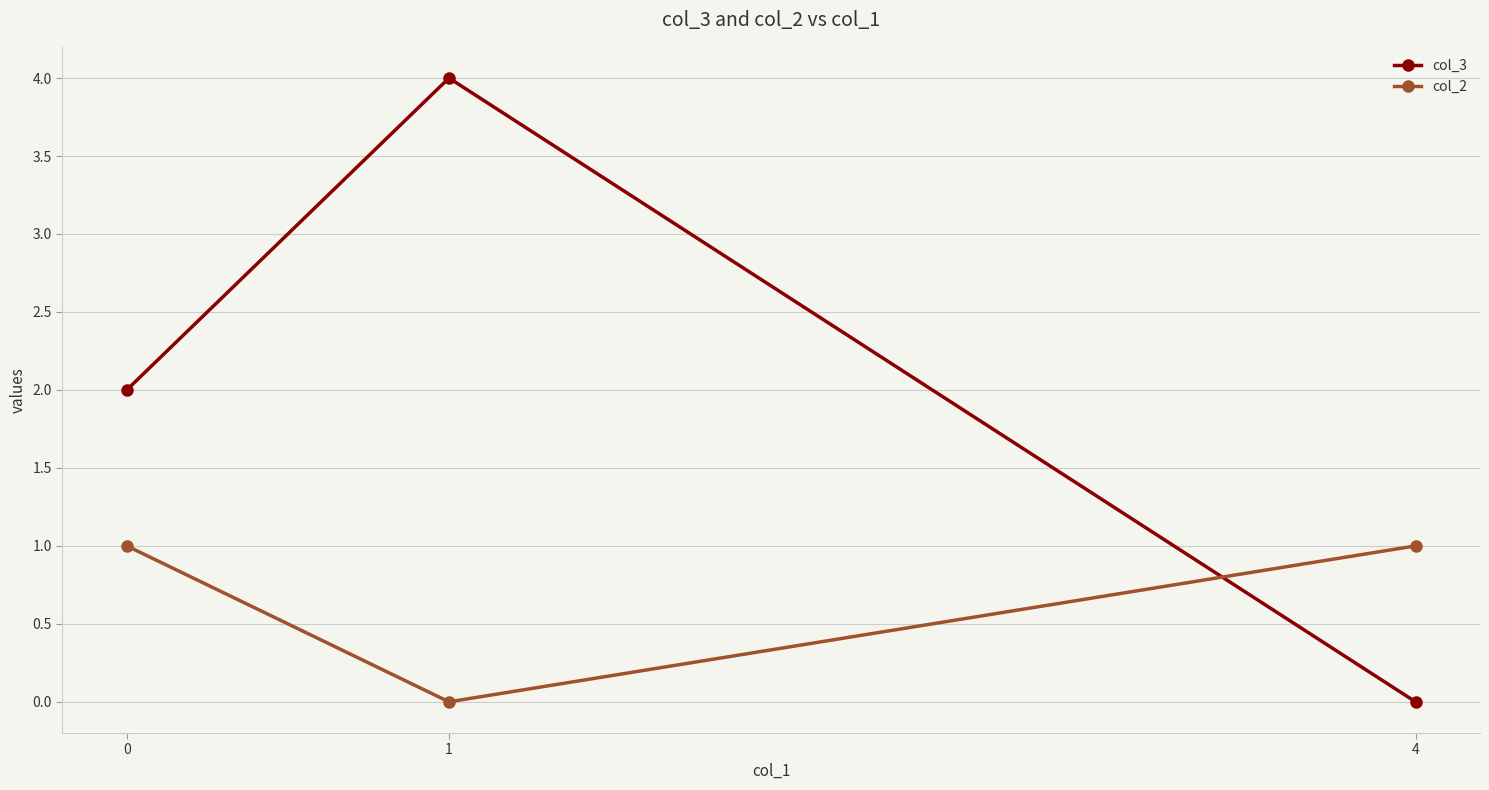

Which series has the widest spread of values?

col_3